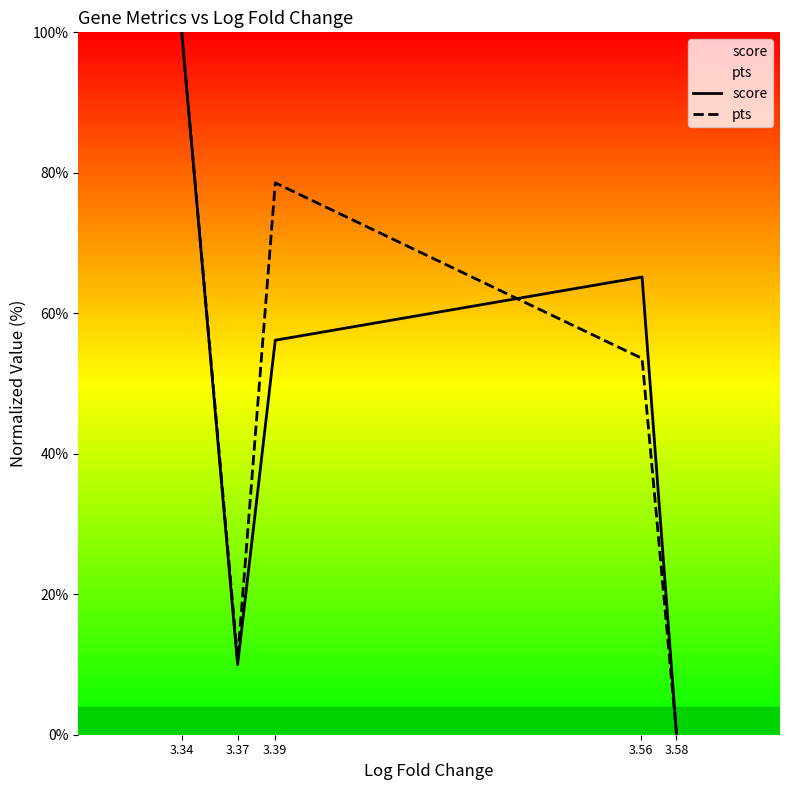

How many series are shown in this chart?

2